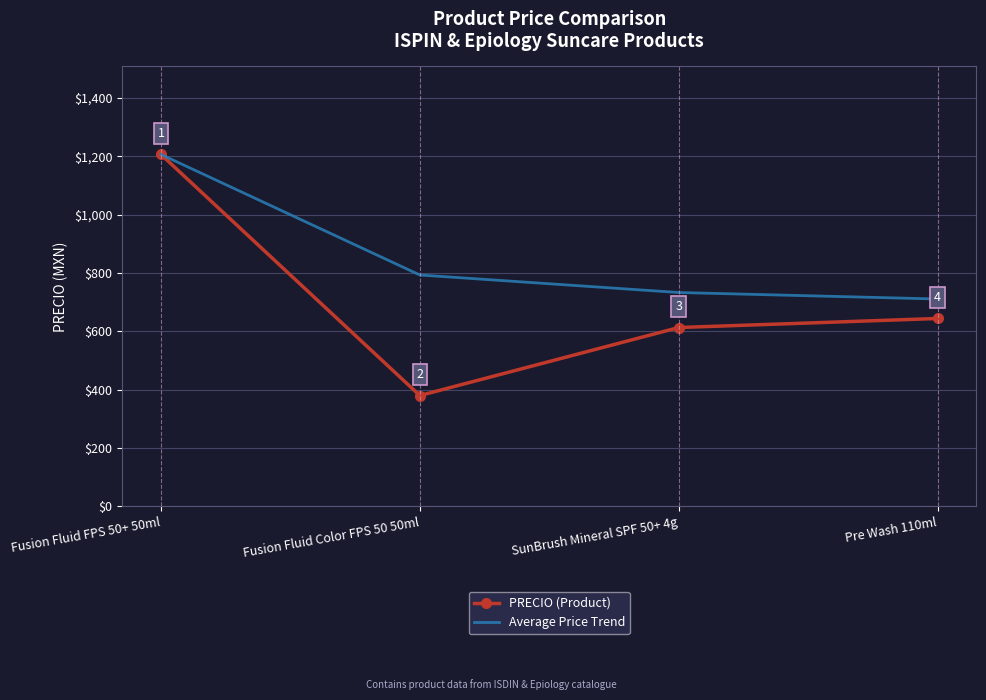

What value does the PRECIO (Product) series have at Pre Wash 110ml?

644.0